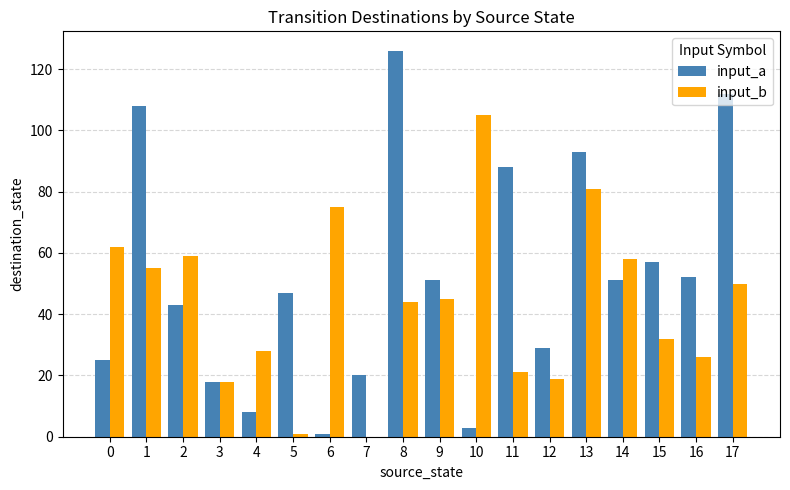

True or false: input_a has a value of 51 at 9.

True